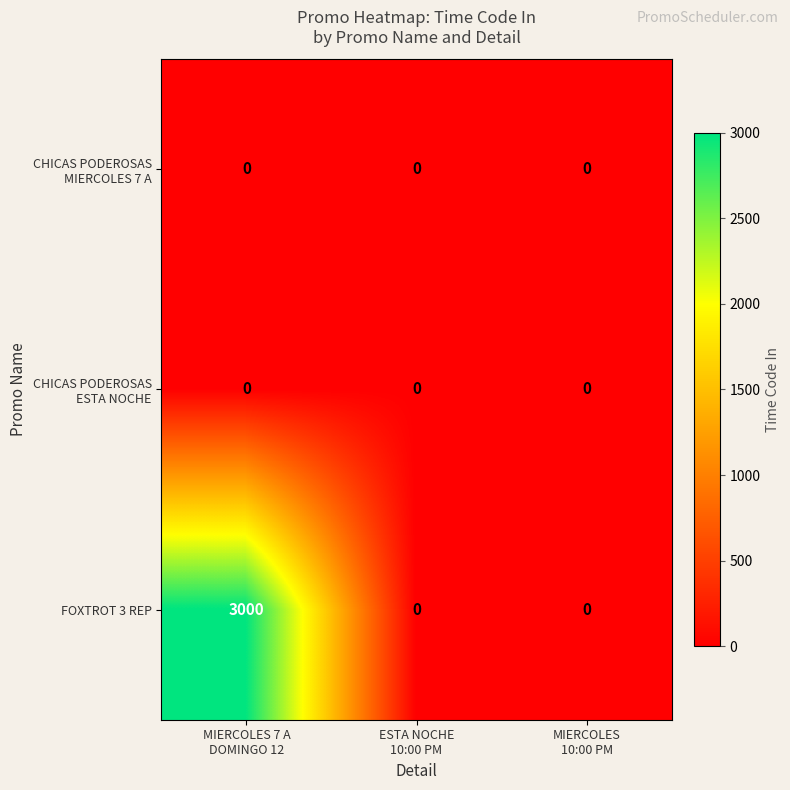

Which series has the largest total across all categories?

FOXTROT 3 REP